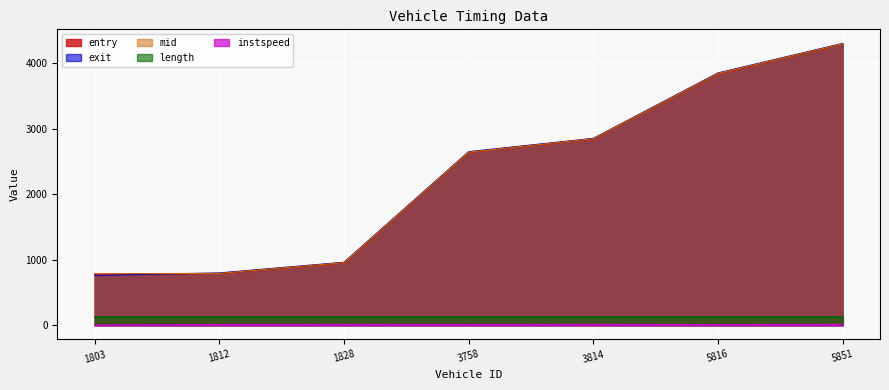

Where does the entry series first go above 2635?

3758